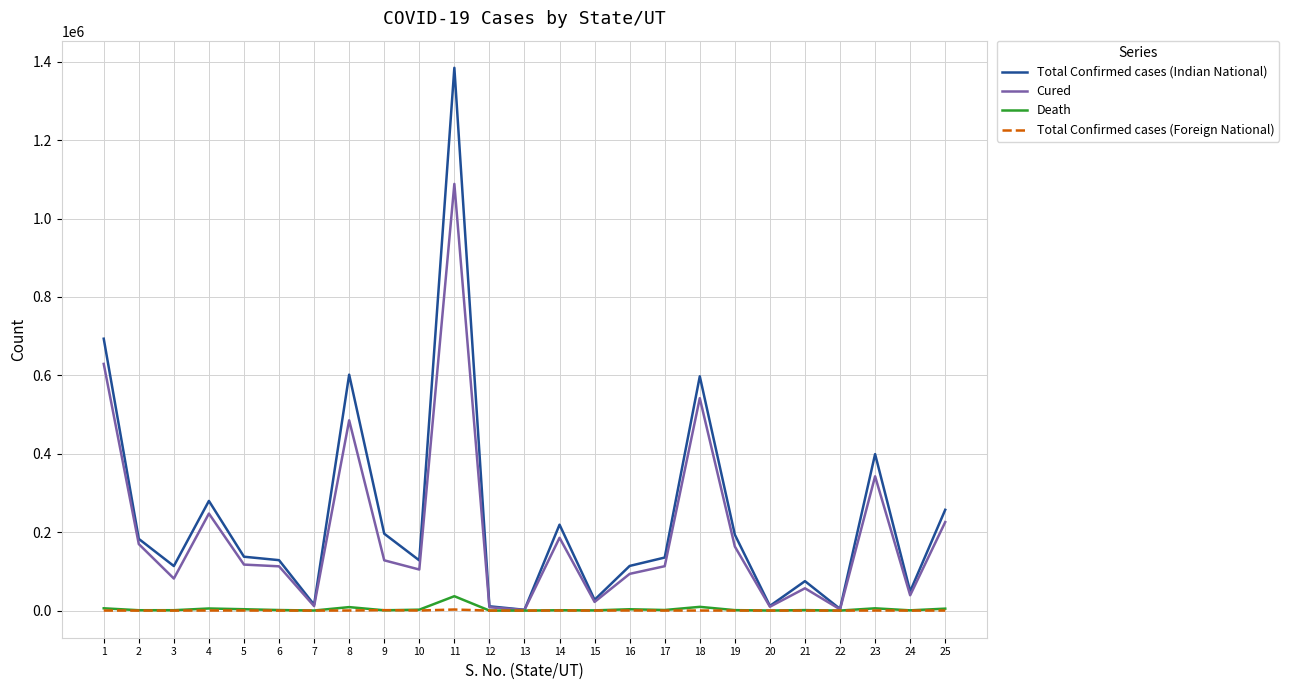

What value does the Death series have at 3, to the nearest 10?

960